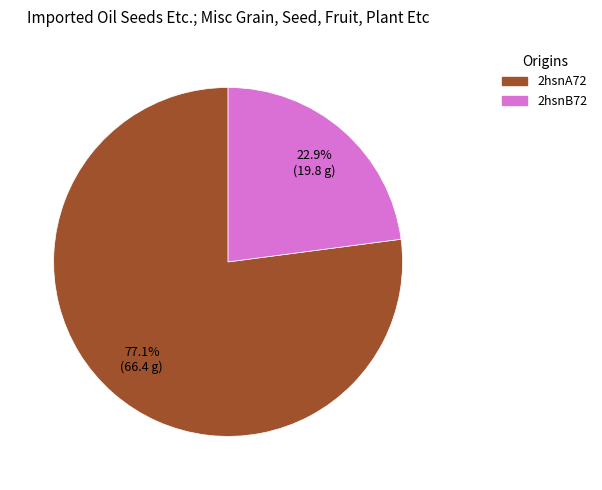

True or false: 2hsnA72 accounts for 65% of the total.

False